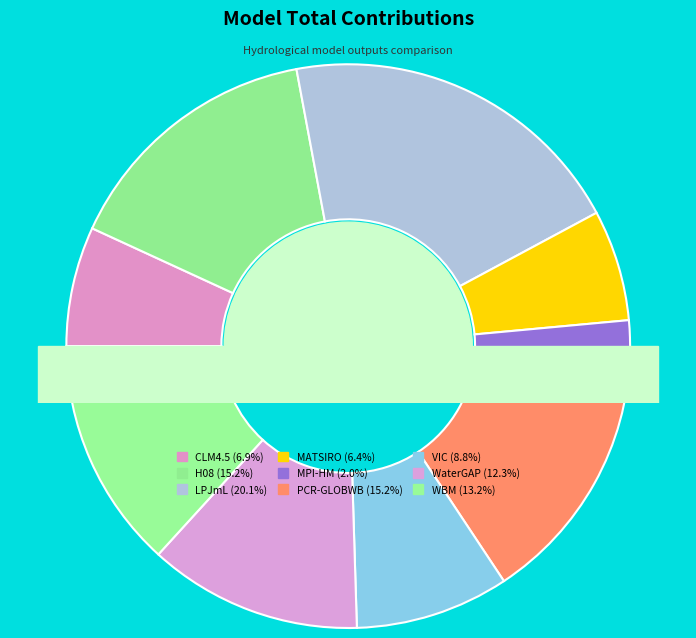

Do VIC and MATSIRO together represent more than half of the pie?

No